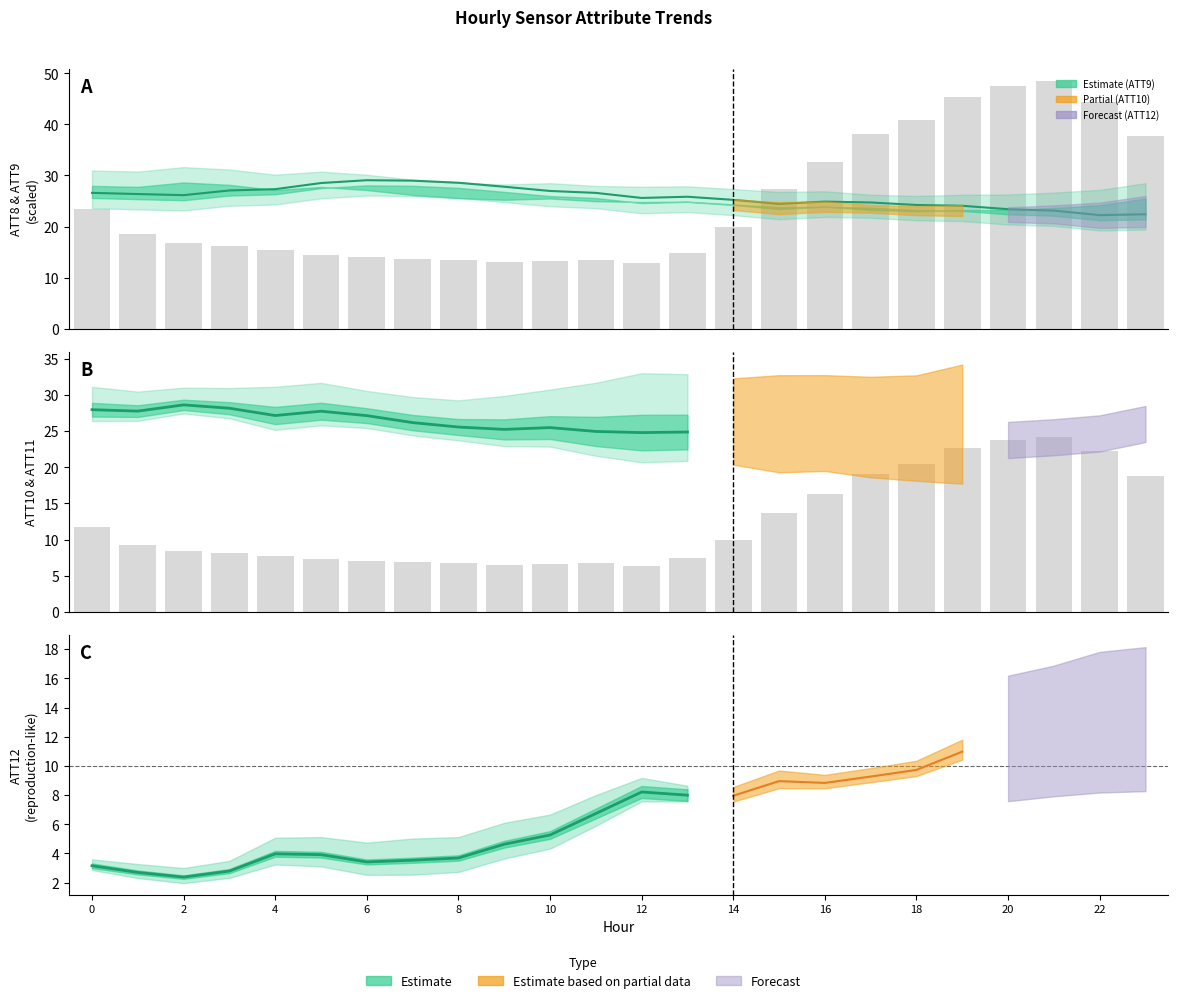

Rank the series by their average value, from highest to lowest.

ATT11, ATT12